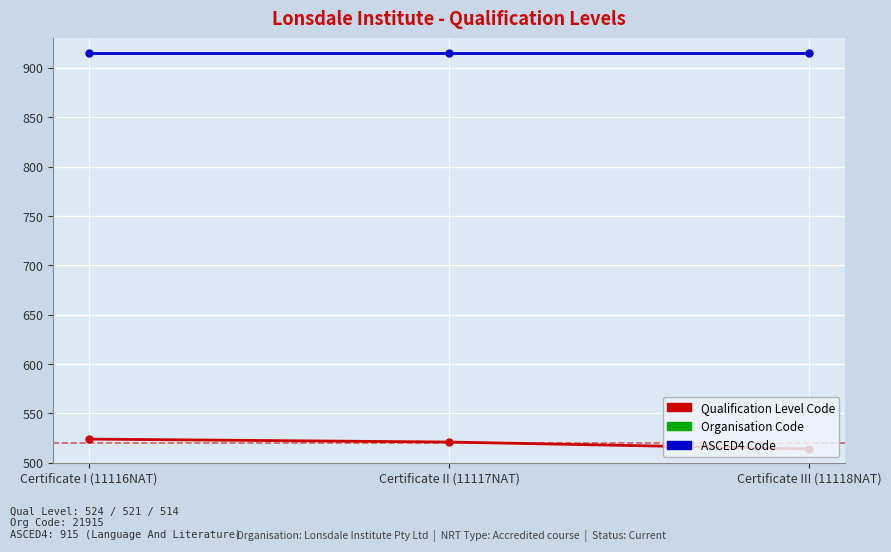

Which series has the largest total across all categories?

Organisation Code